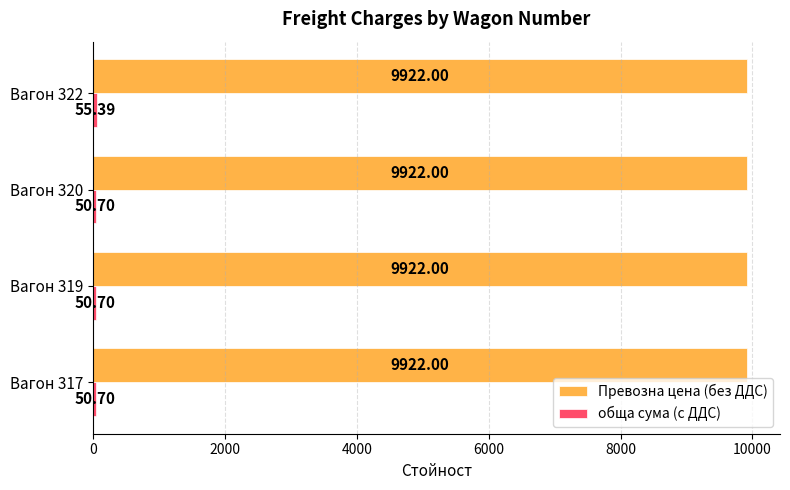

What is the difference between the highest and lowest values at Вагон 320?

9871.3